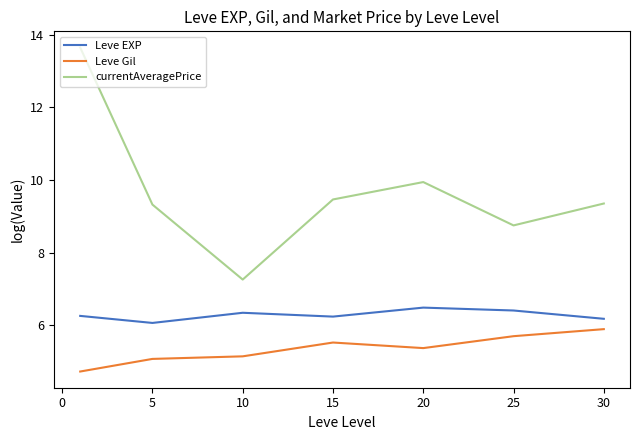

Rank the series by their average value, from lowest to highest.

Leve Gil, Leve EXP, currentAveragePrice